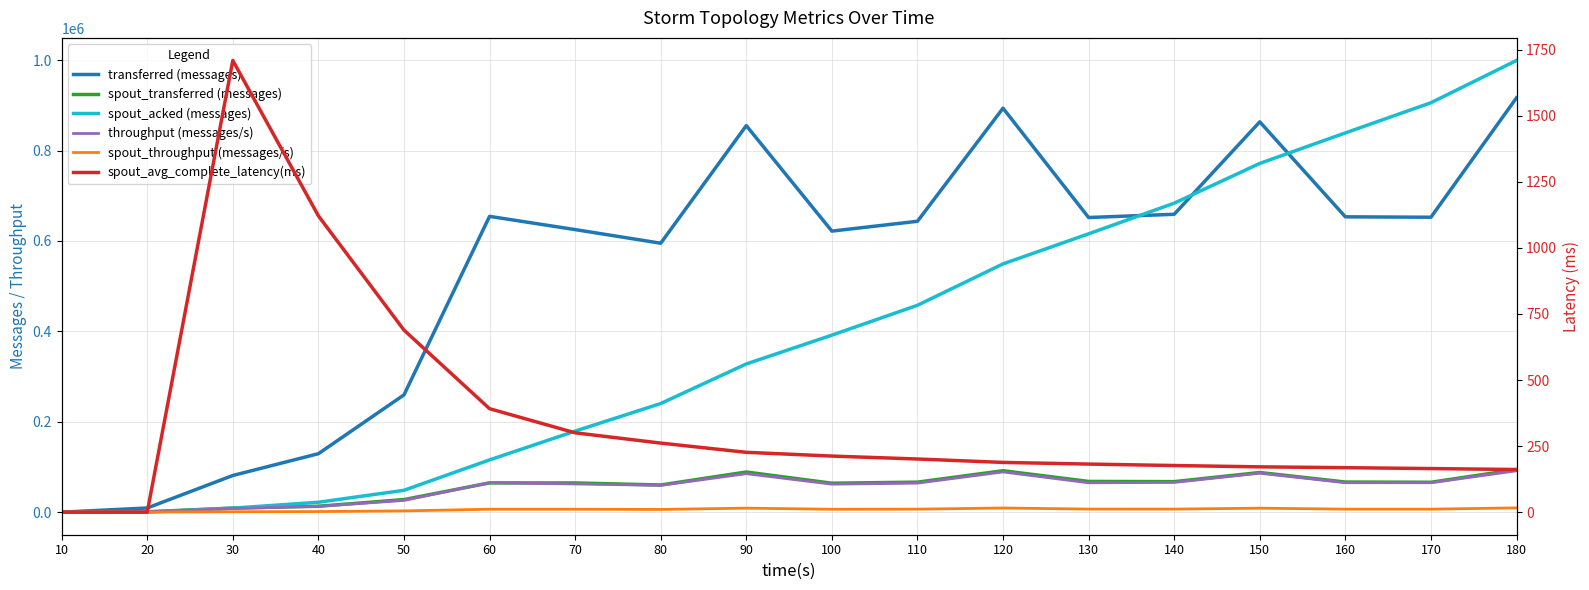

True or false: spout_acked (messages) has more than 0 interior local peaks.

False